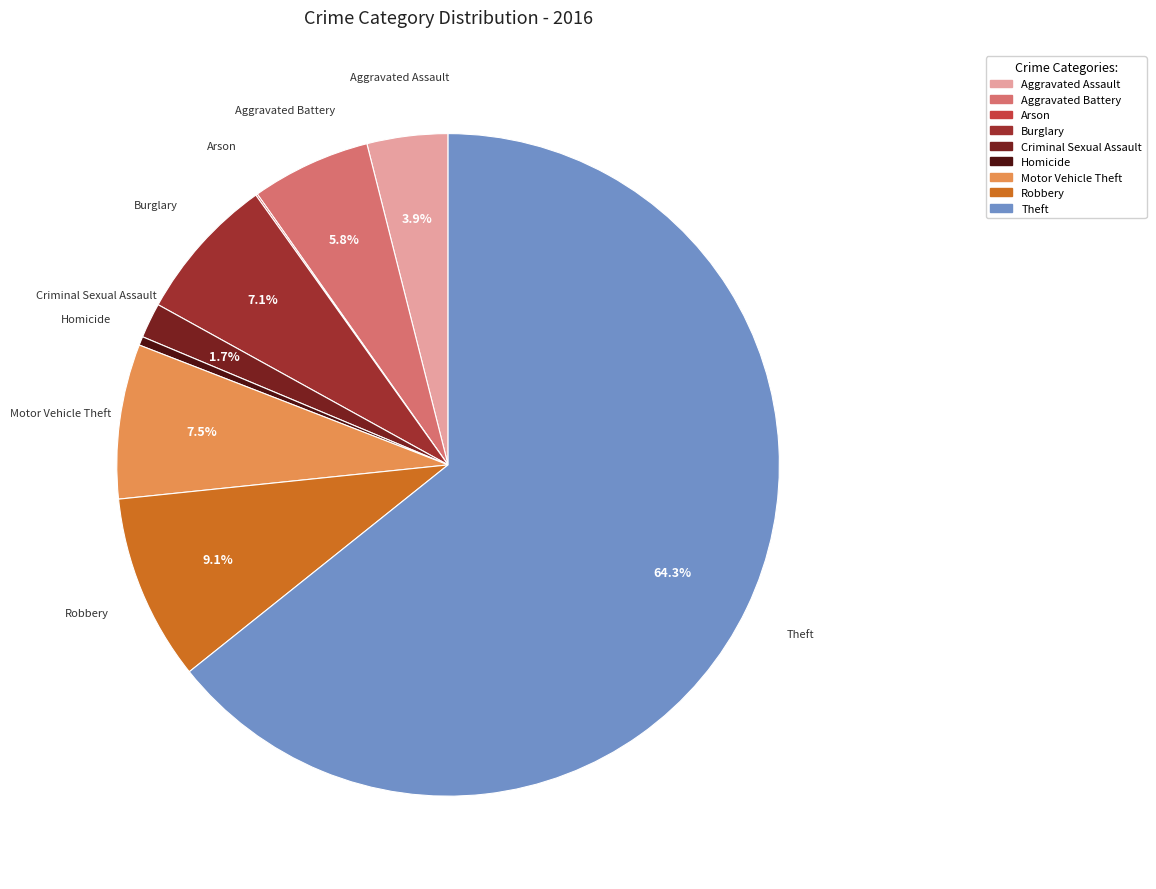

To the nearest percent, what percentage of the pie is Burglary?

7%